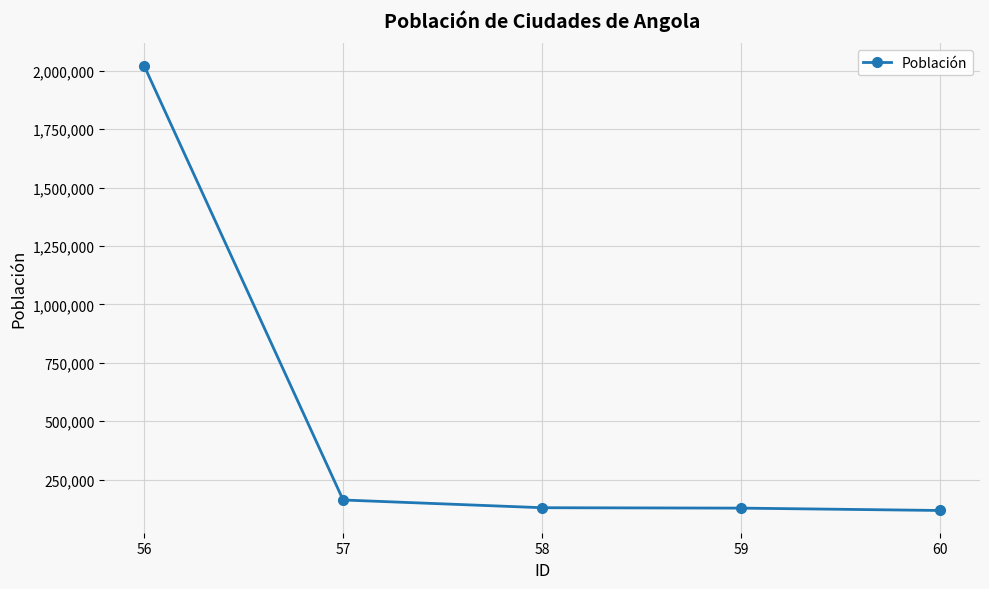

Count the number of categories in the chart.

5